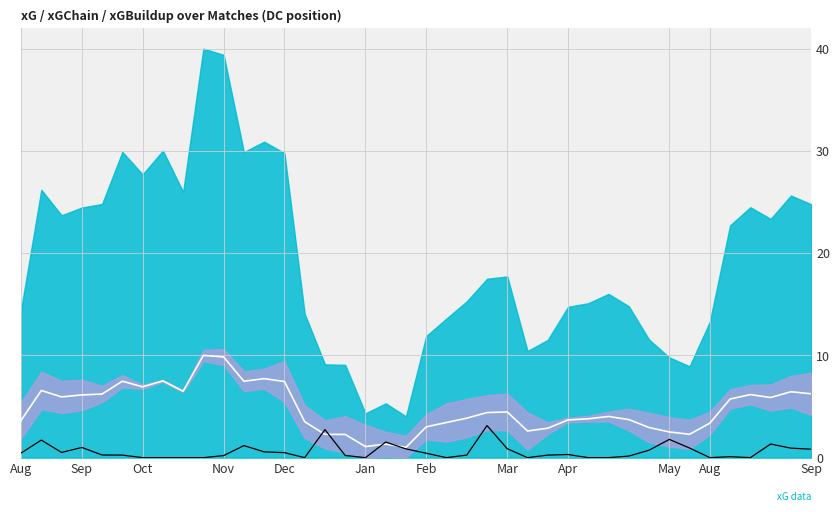

True or false: xGChain rolling mean and xG cross at least once.

True